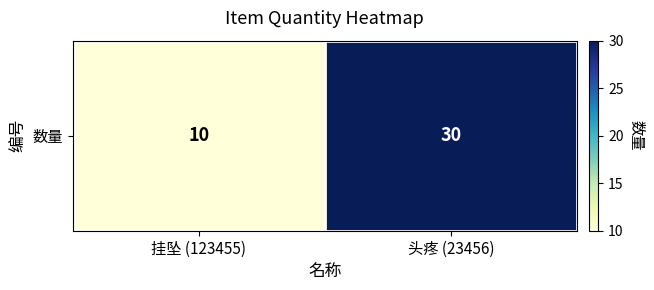

Is it true that the value at 挂坠 (123455) is 14?

False